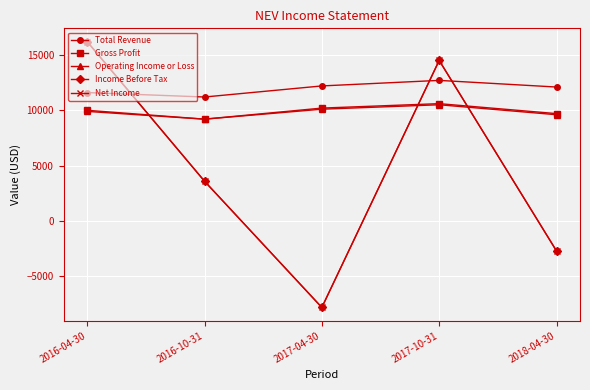

True or false: Gross Profit and Income Before Tax cross at least once.

True